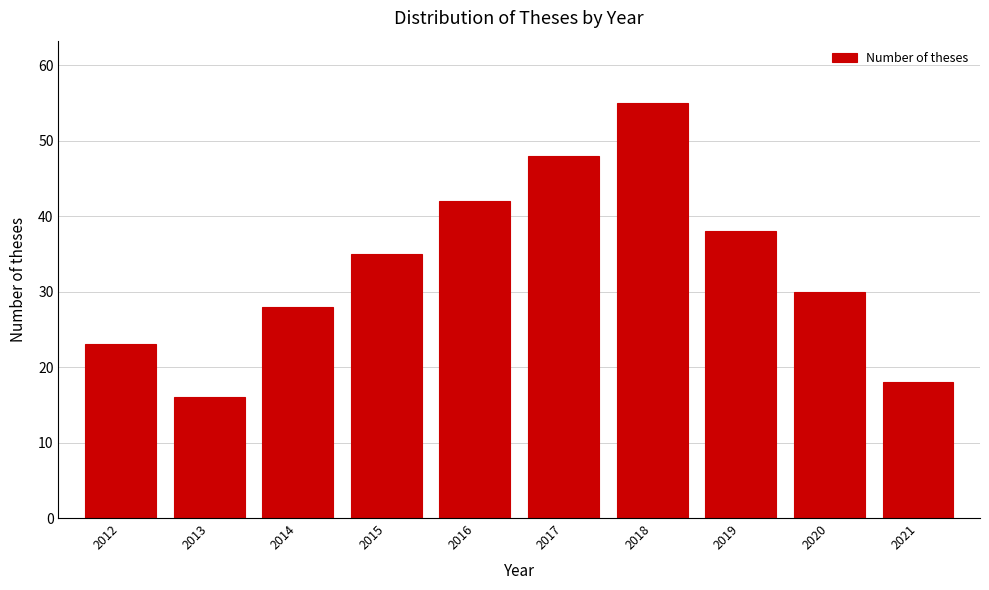

Reading left to right, what are all the values shown in this chart?

2012=23	2013=16	2014=28	2015=35	2016=42	2017=48	2018=55	2019=38	2020=30	2021=18